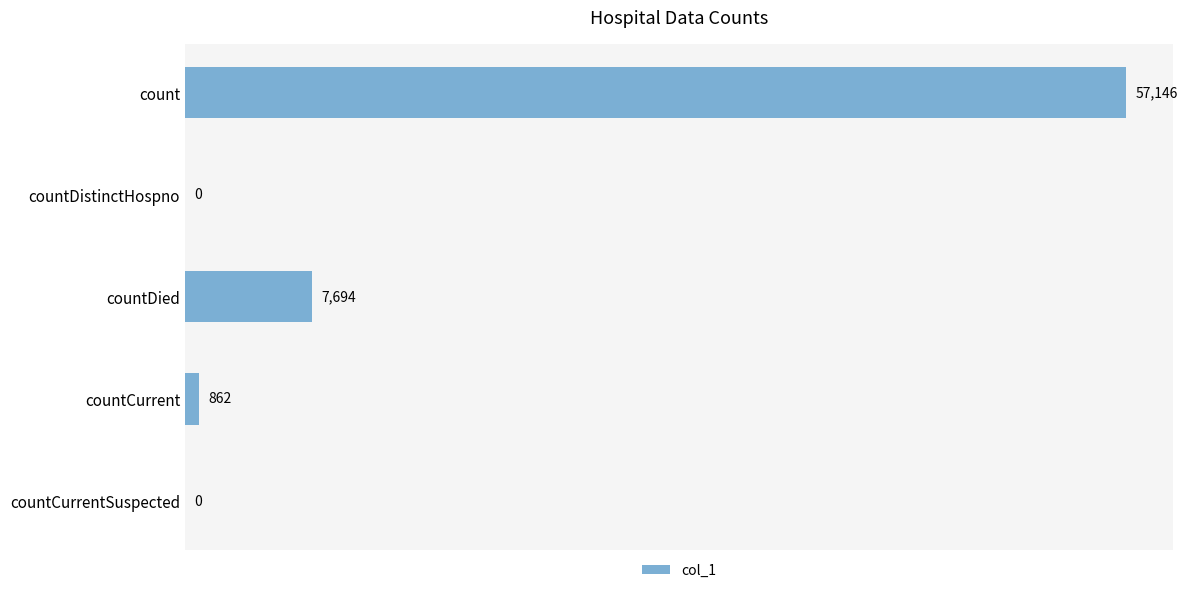

Reading bottom to top, list all the values displayed in this chart.

countCurrentSuspected=0	countCurrent=862	countDied=7694	countDistinctHospno=0	count=57146